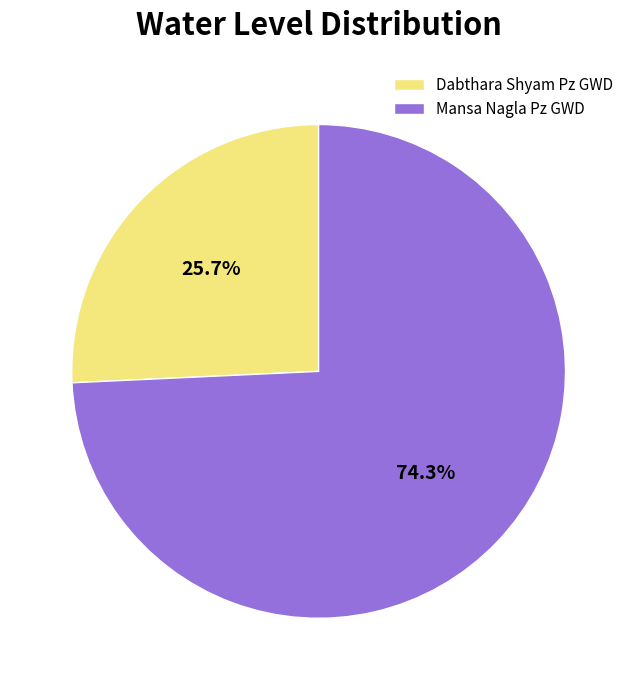

Rank the categories by value from highest to lowest.

Mansa Nagla Pz GWD, Dabthara Shyam Pz GWD